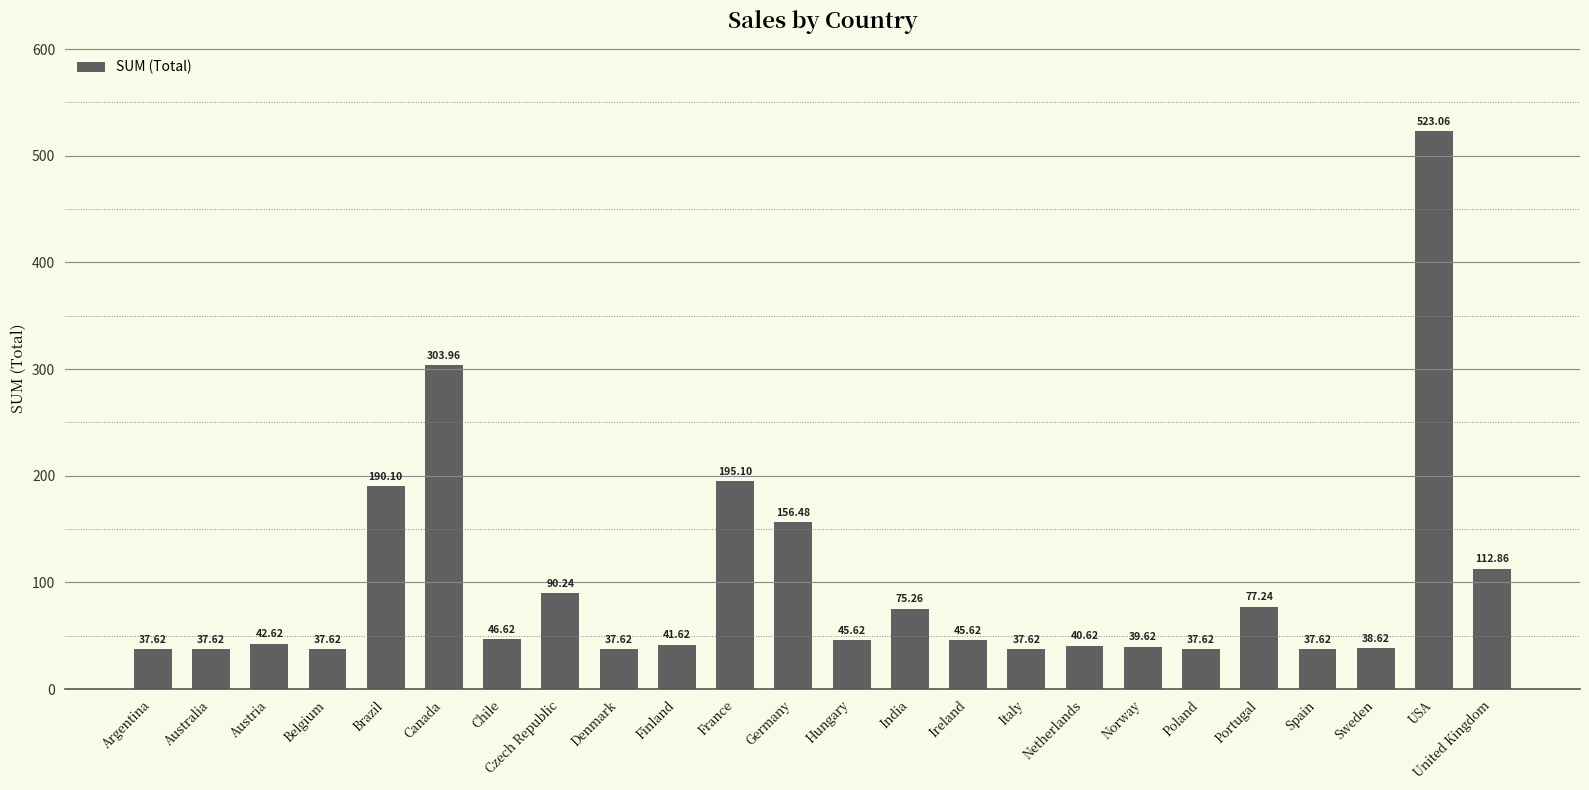

Does the chart contain stacked bars?

No